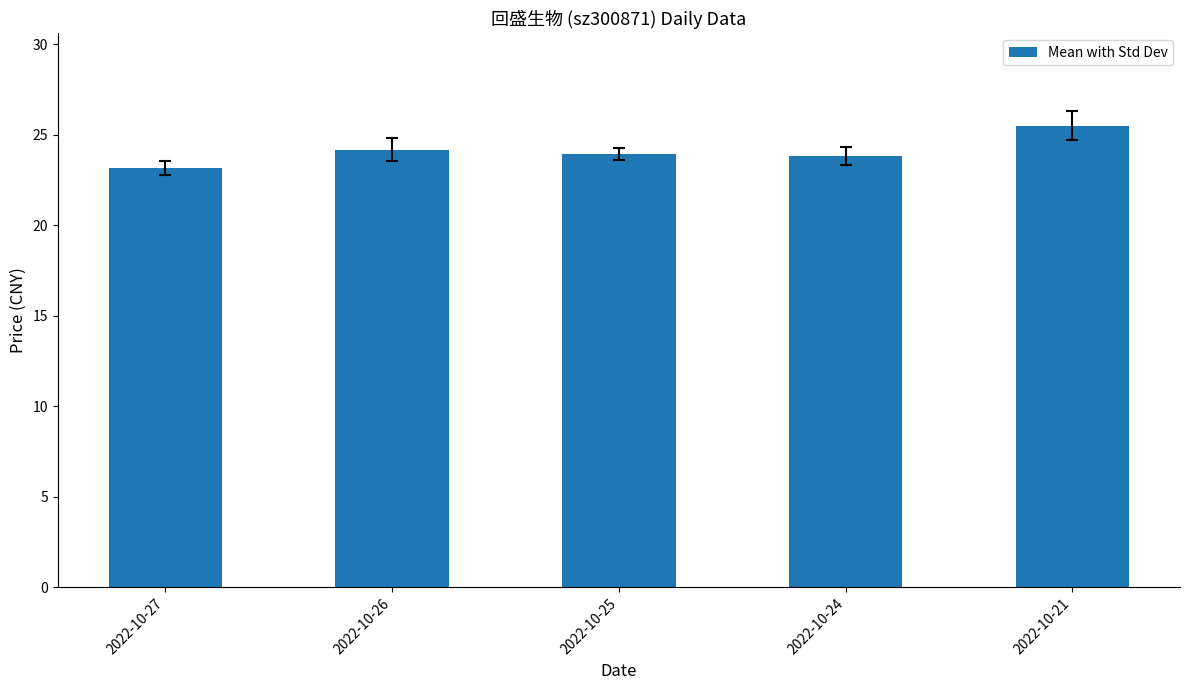

True or false: the data shows 23.2 at 2022-10-27.

True